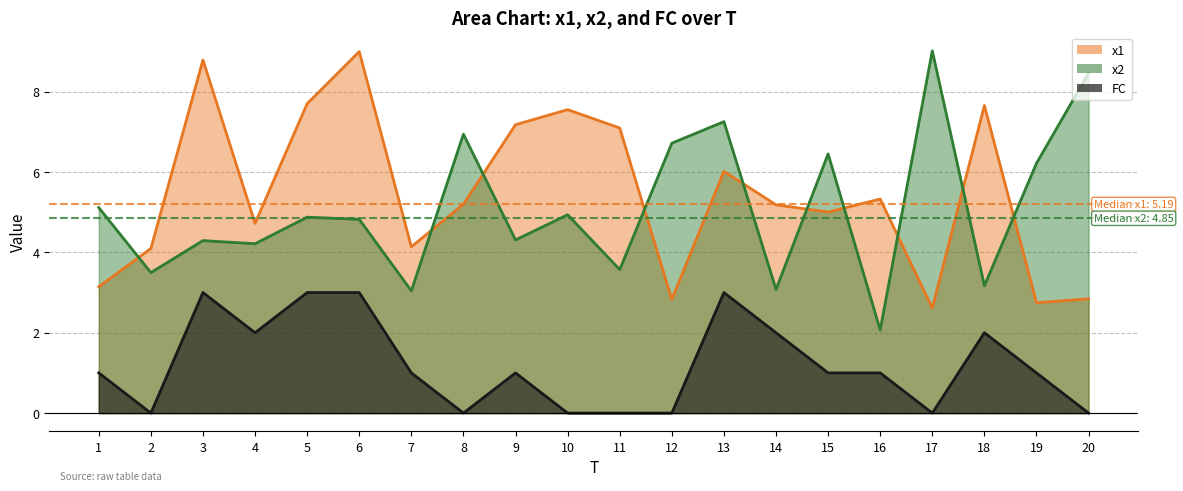

True or false: x1 and FC intersect in this chart.

False